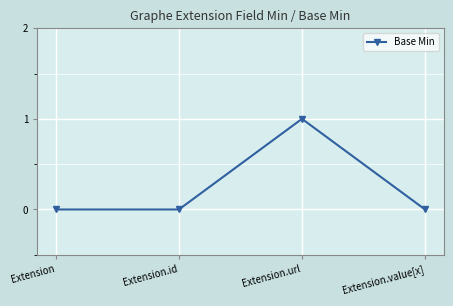

How many interior local peaks (higher than both neighbors) does the data have?

1